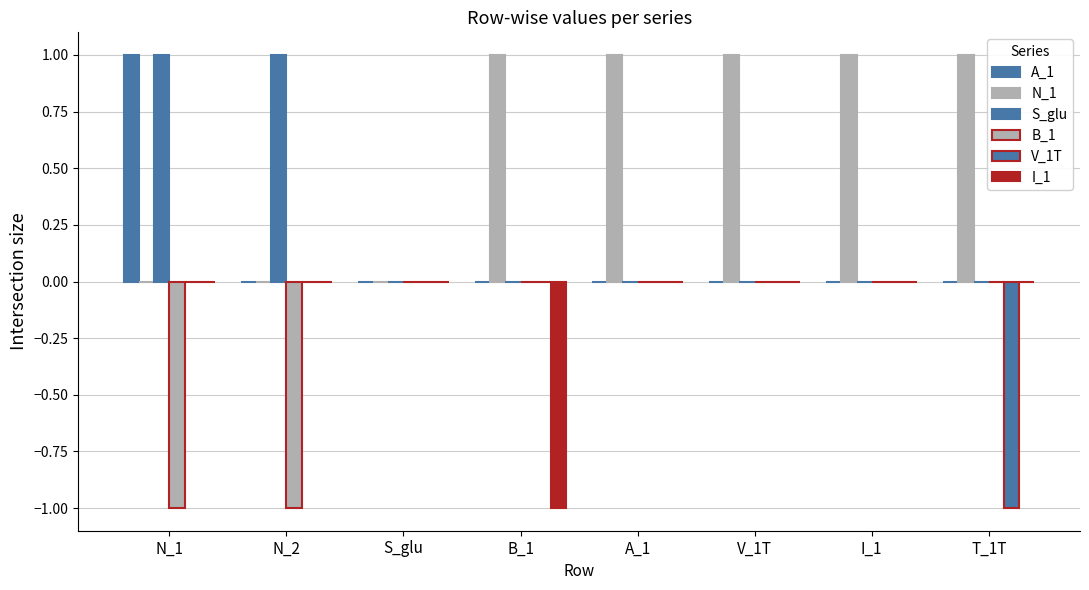

How many data points does each series have?

8